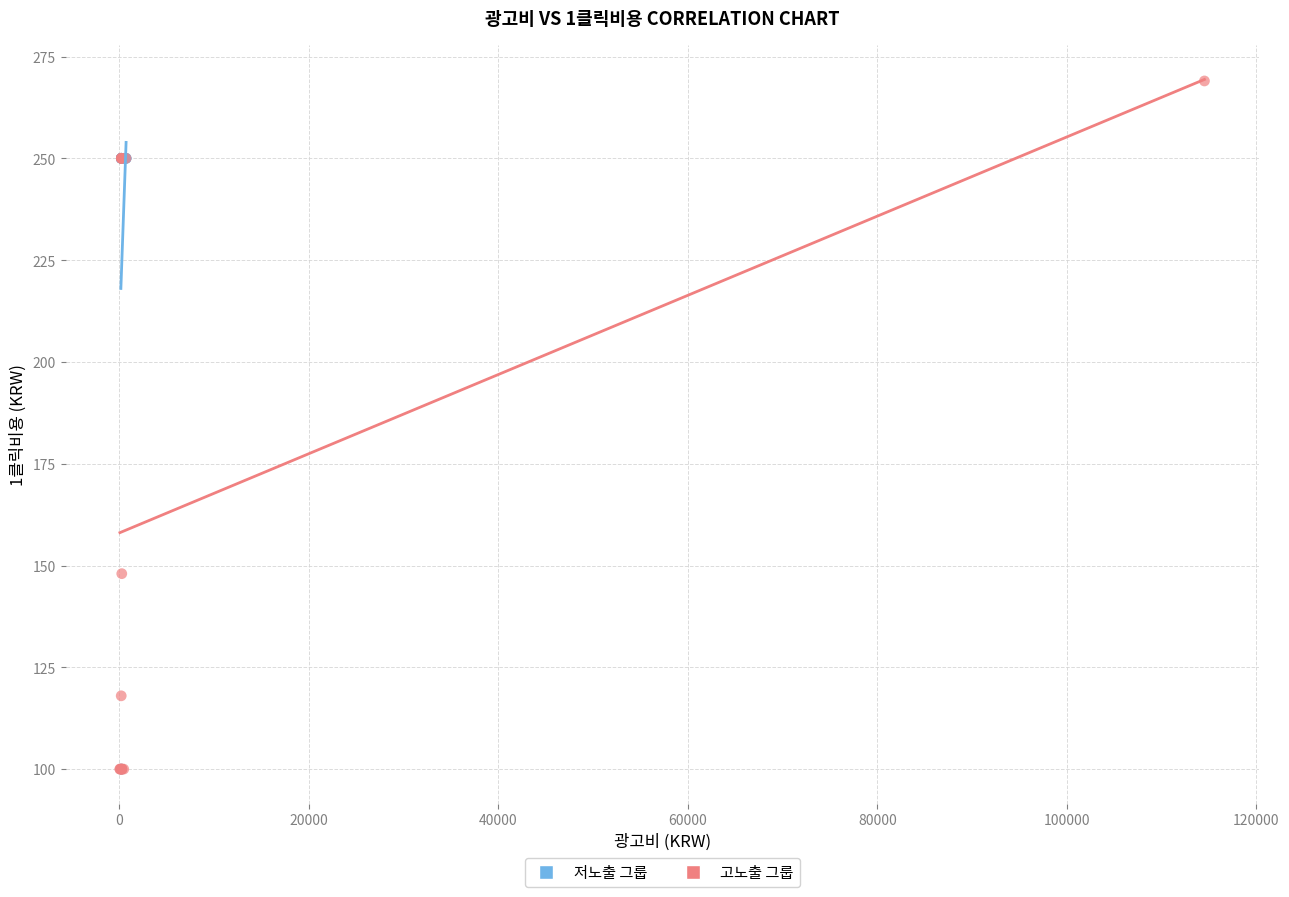

Which series has the largest Y range (max minus min)?

고노출 그룹